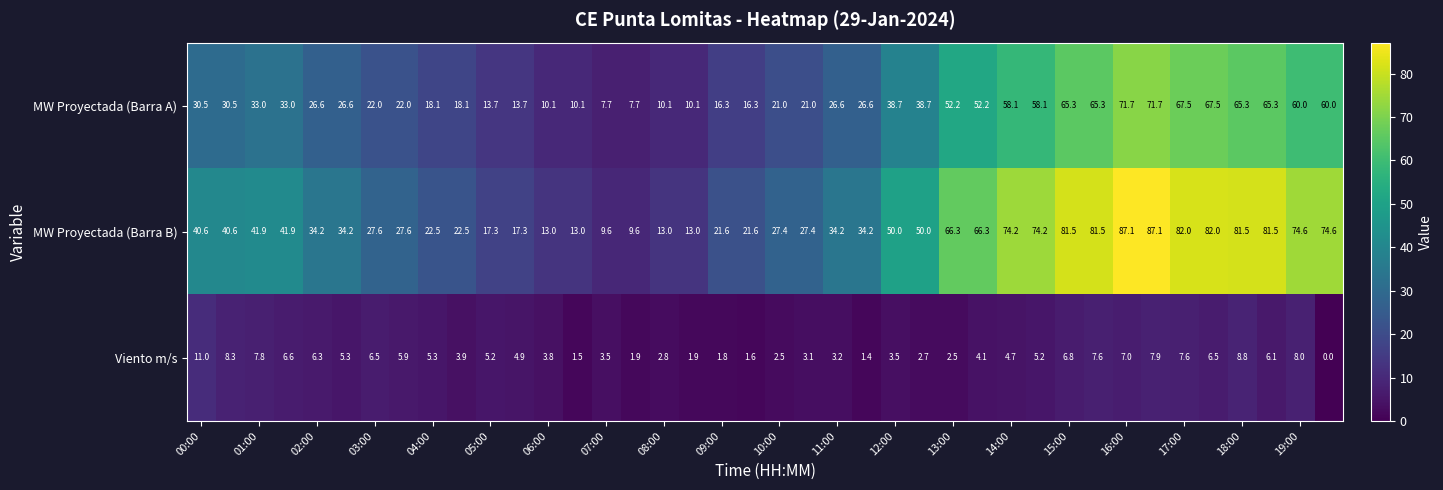

How many values in the MW Proyectada (Barra A) series are below 30?

20